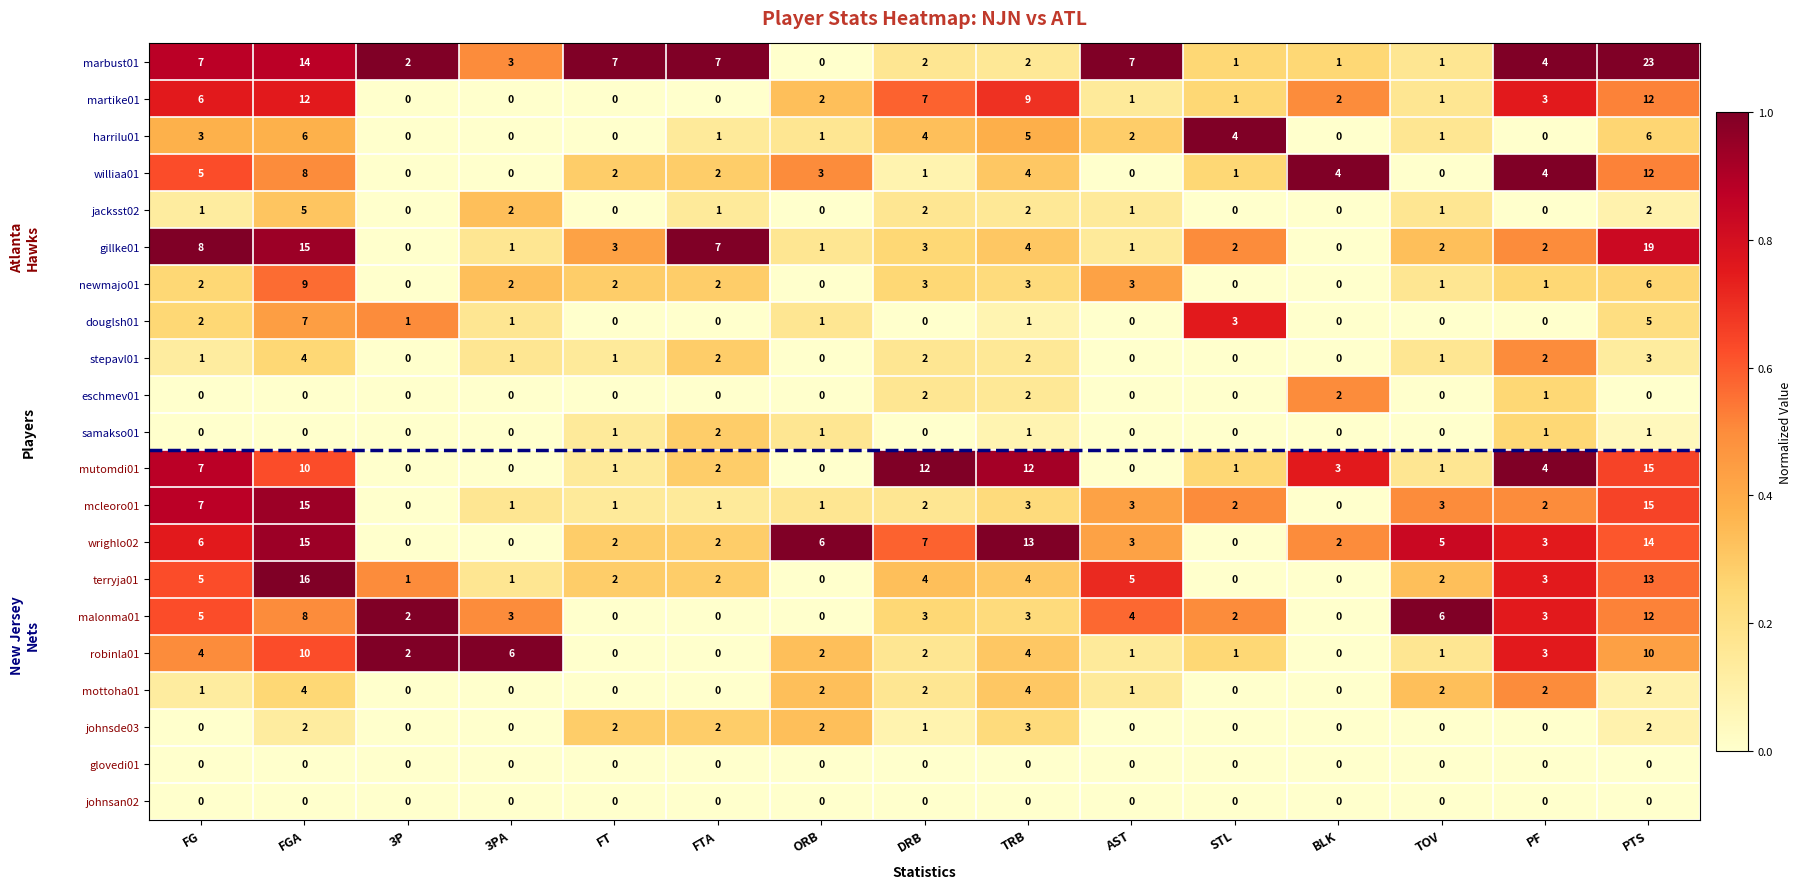

Is it true that johnsan02 equals 0 at PF?

True